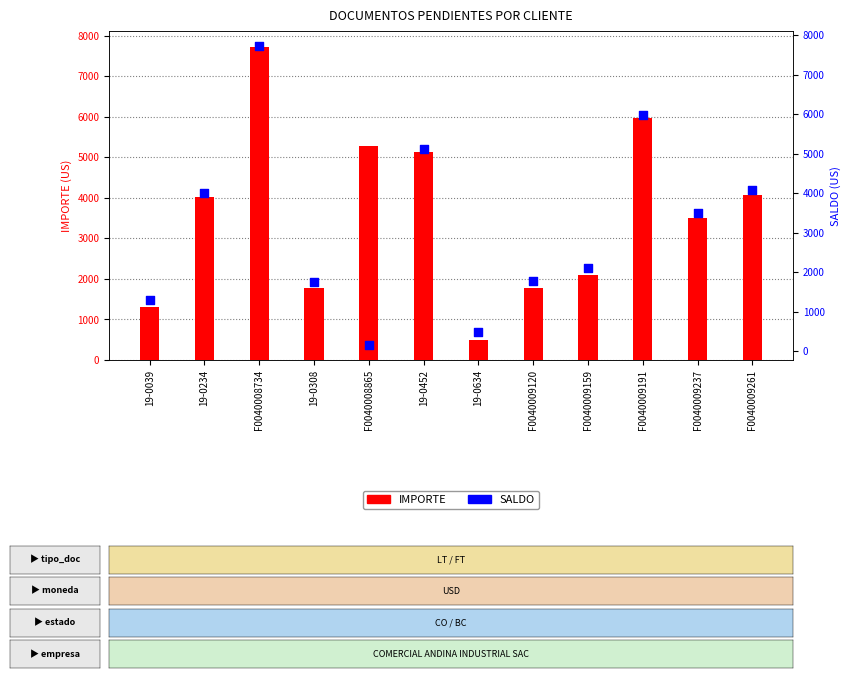

Which series contains the highest Y value?

IMPORTE